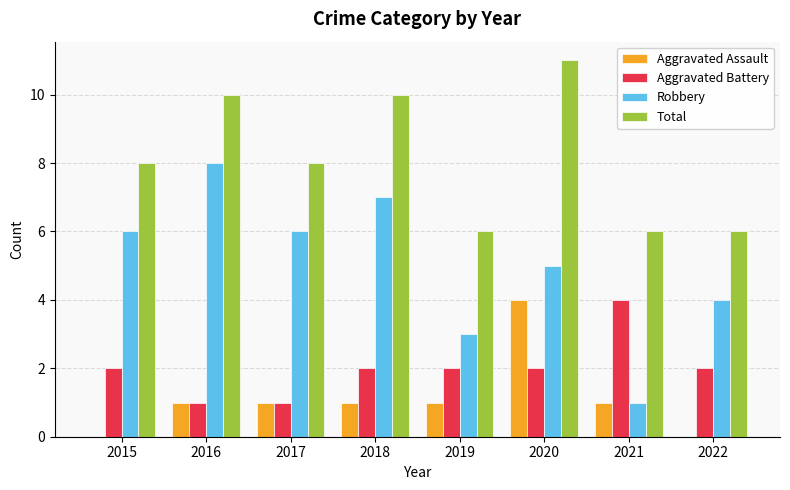

Which series changed the most between 2018 and 2021?

Robbery